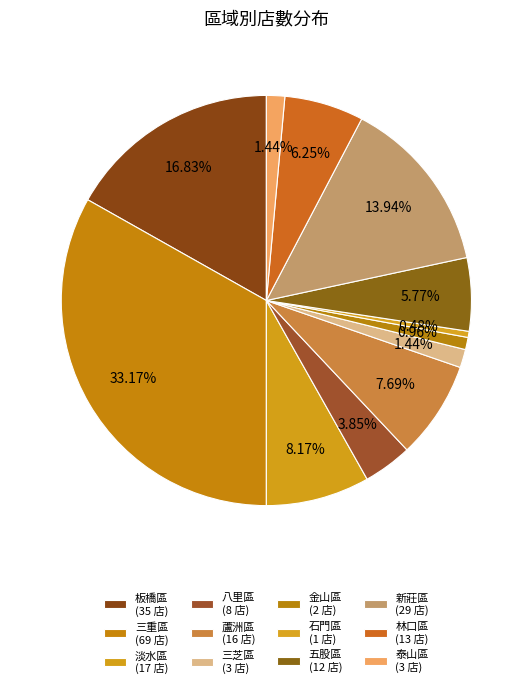

To the nearest percent, what portion does 金山區 represent?

1%